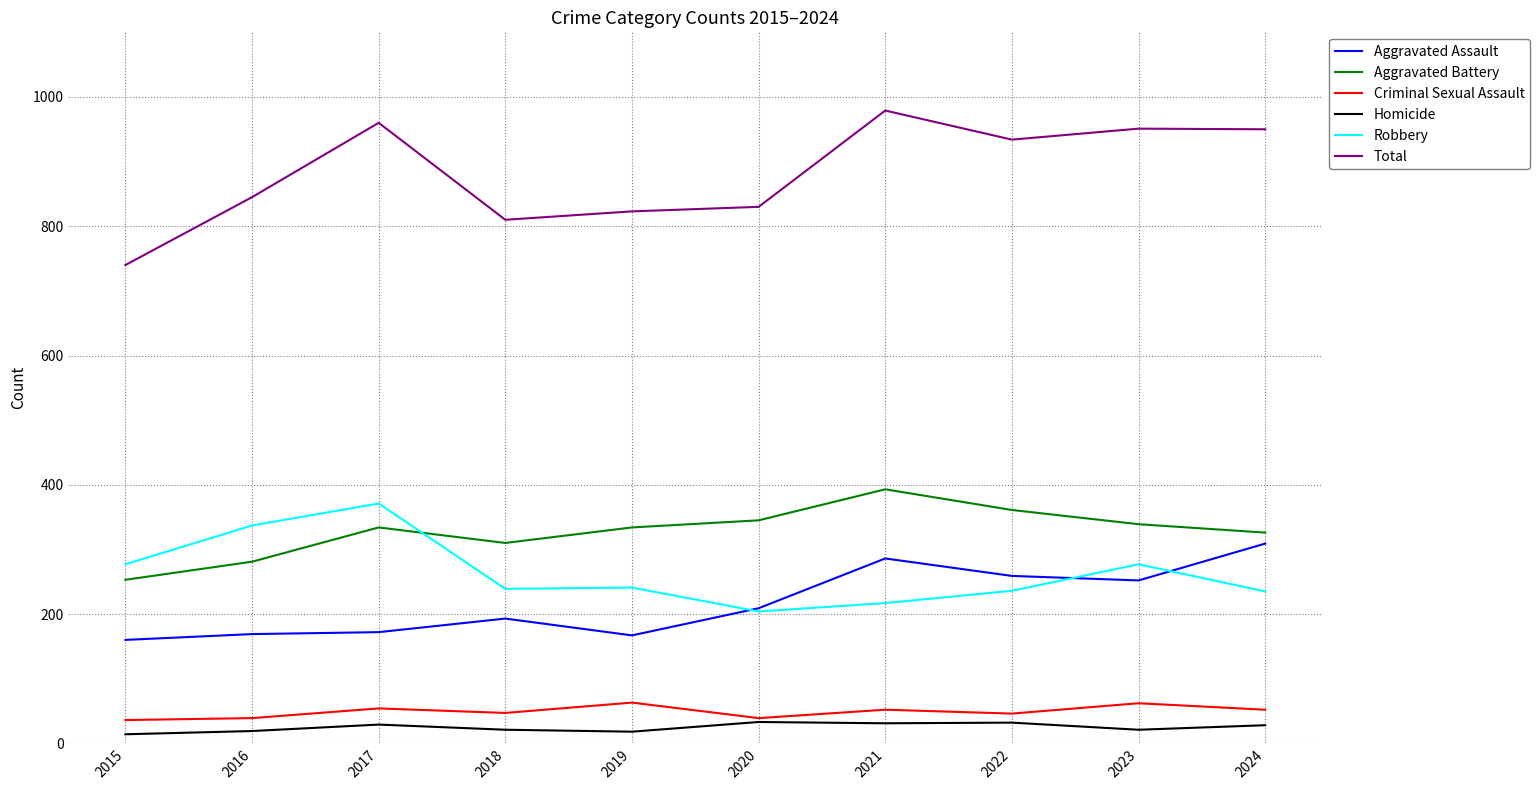

What is the difference between the highest and lowest values at 2020?

797